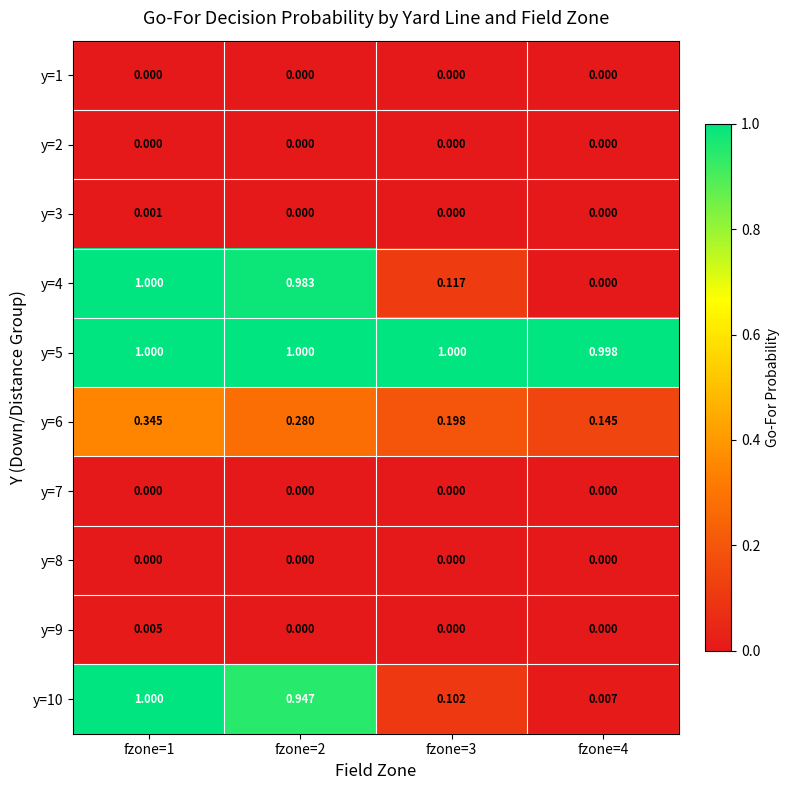

Is the value of y=10 at fzone=1 greater than the value of y=1 at fzone=4?

Yes